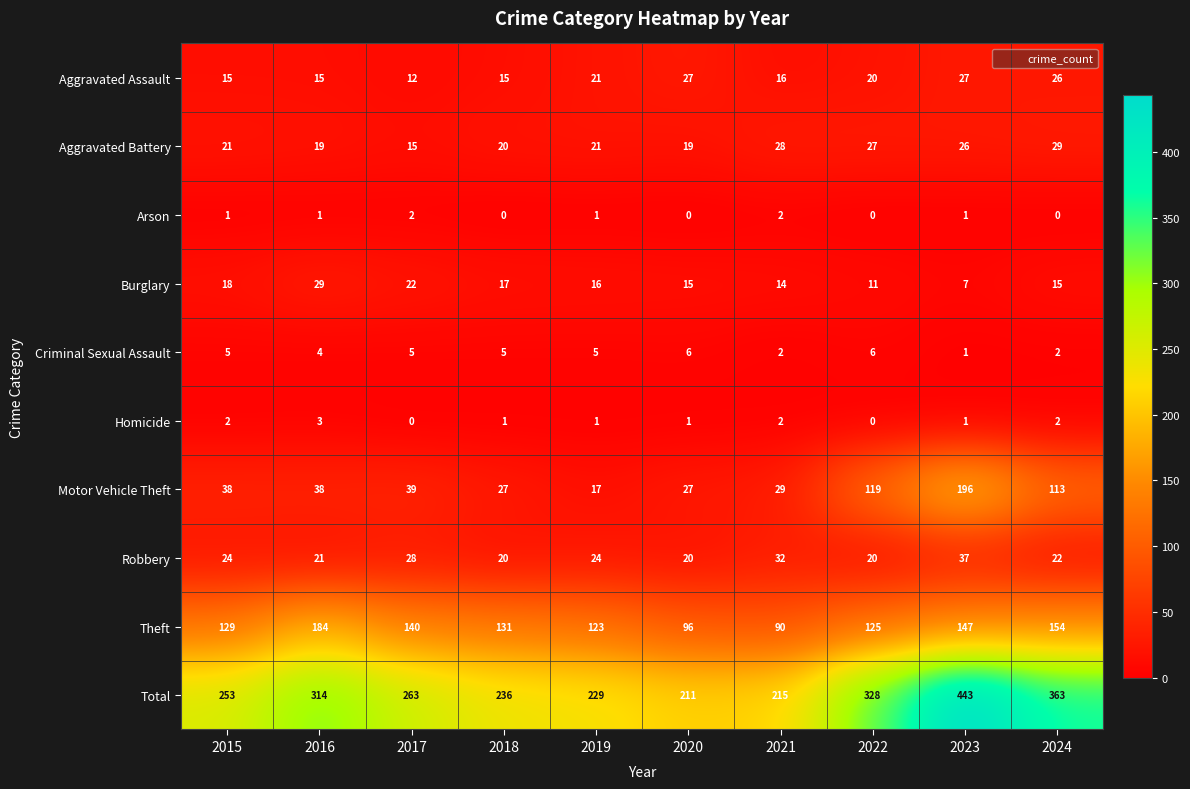

At which category is the sum across all series the highest?

2023